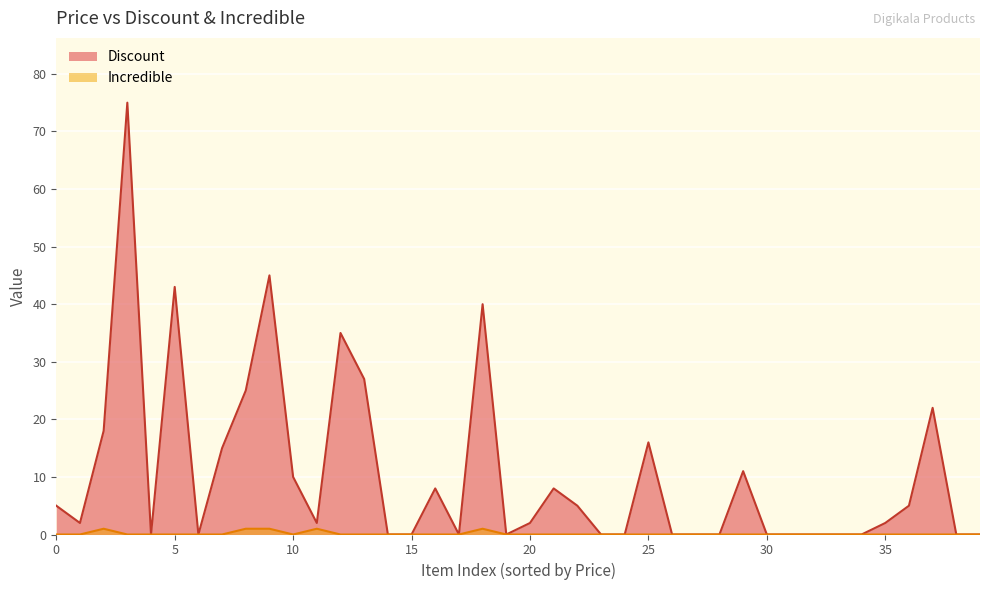

Which series has the largest total across all categories?

Discount